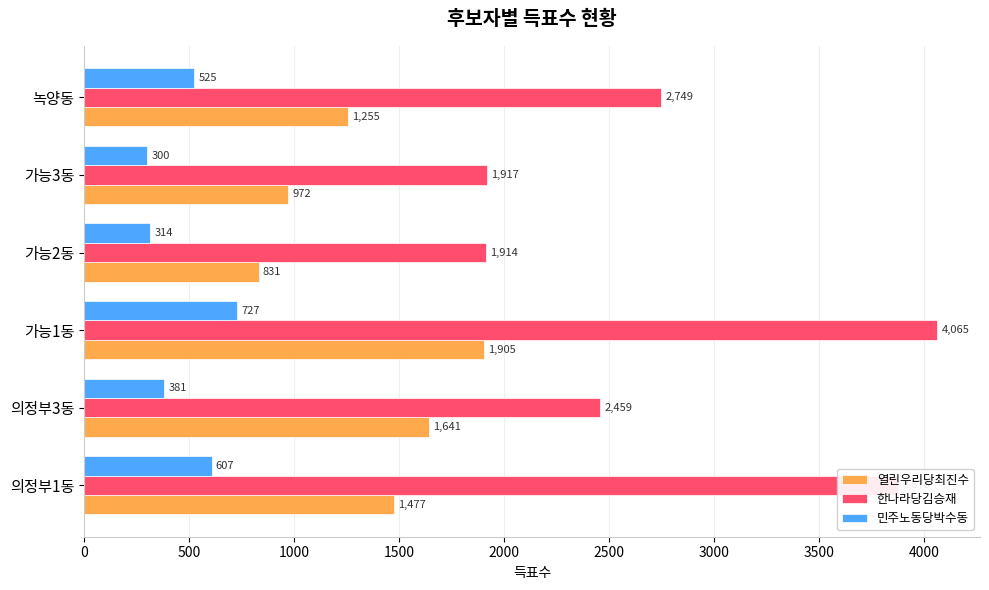

Rank the series by their average value, from lowest to highest.

민주노동당박수동, 열린우리당최진수, 한나라당김승재